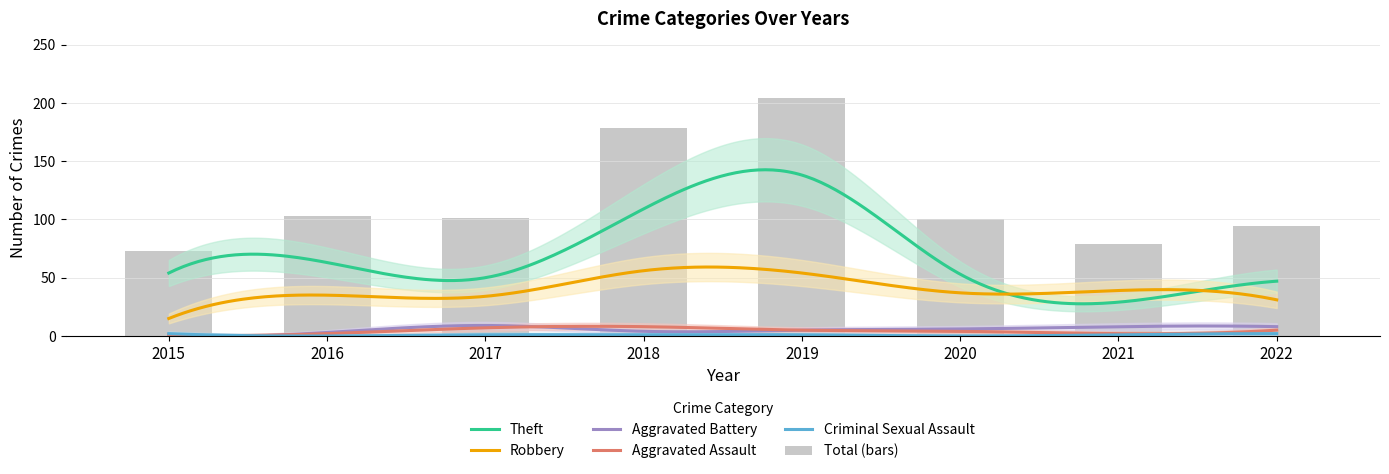

What are all the series names shown in the legend?

Theft, Robbery, Aggravated Battery, Aggravated Assault, Criminal Sexual Assault